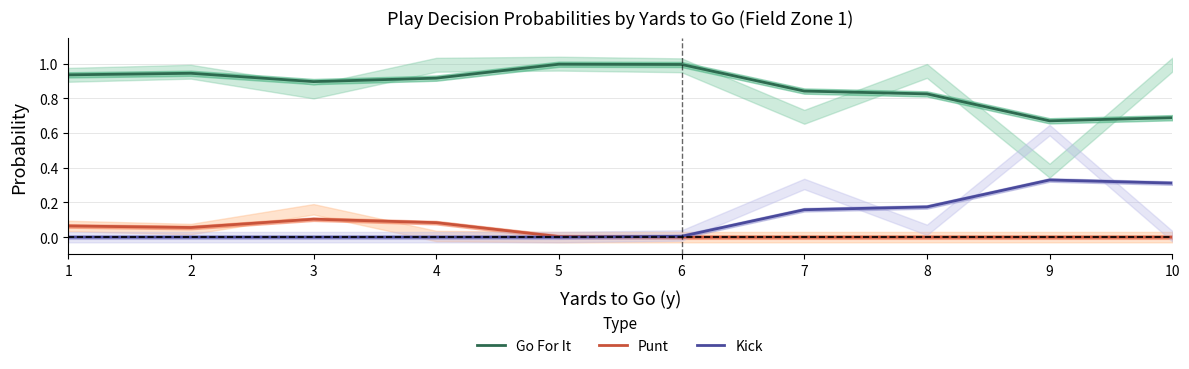

What is the difference between the maximum and minimum values in the Punt series?

0.1